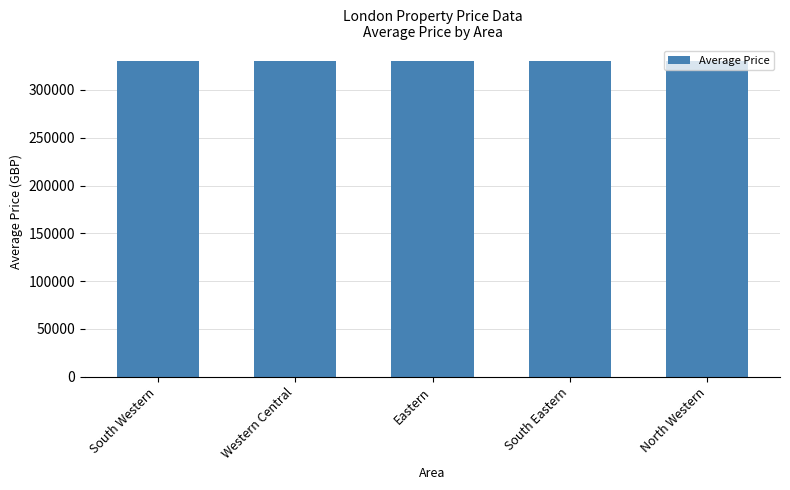

Approximately how many times larger is the value at Eastern compared to South Western?

1.0